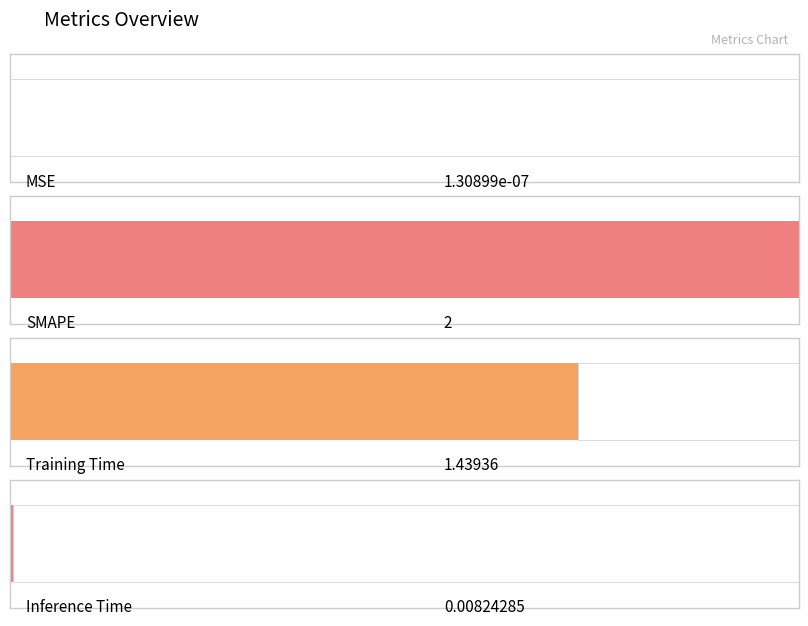

Reading left to right, transcribe all the data shown in this chart.

MSE=0.0	SMAPE=2.0	Training Time=1.4	Inference Time=0.0